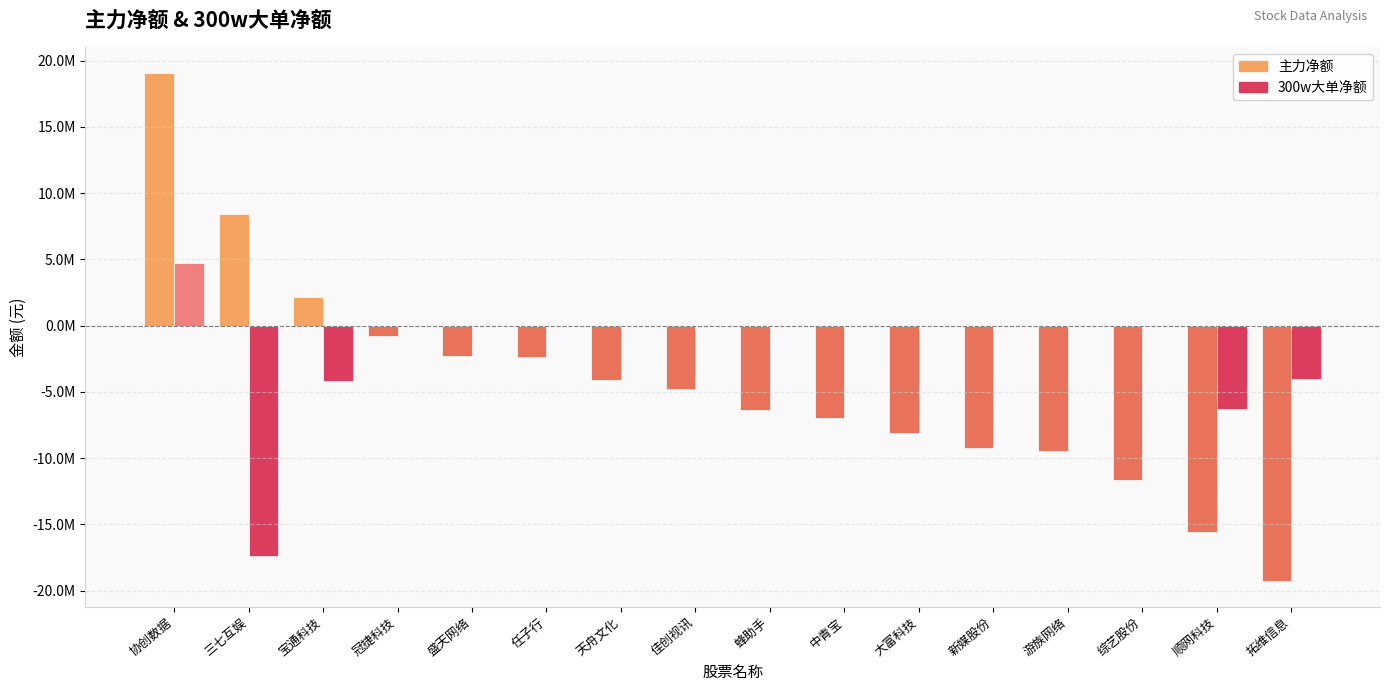

Are the bars grouped side by side (vs. stacked)?

Yes